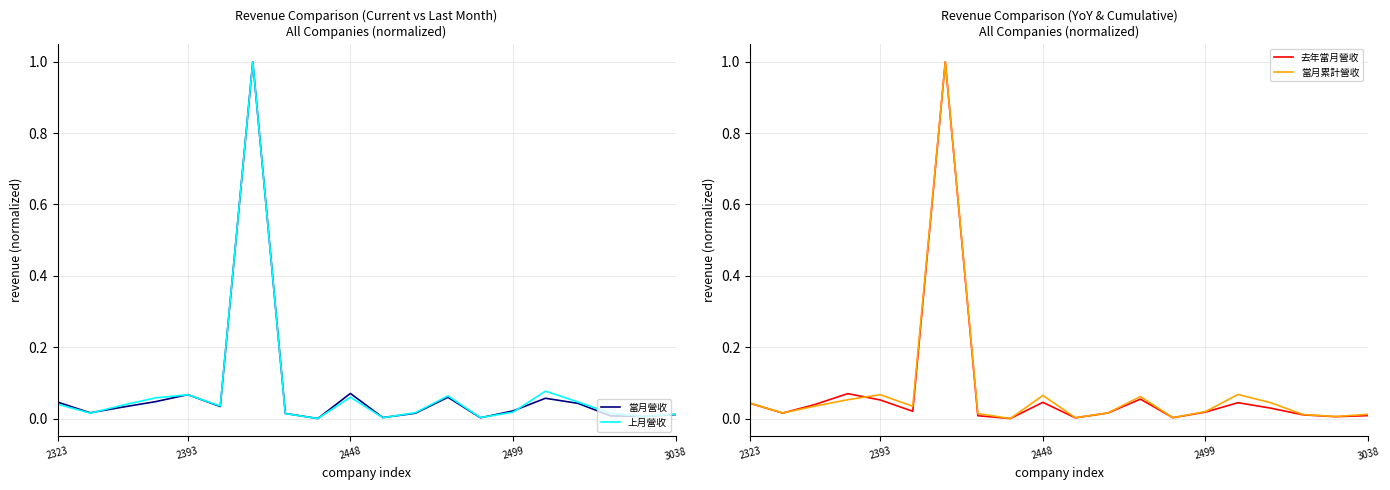

Is it true that 當月累計營收 equals 0.0 at 13?

False